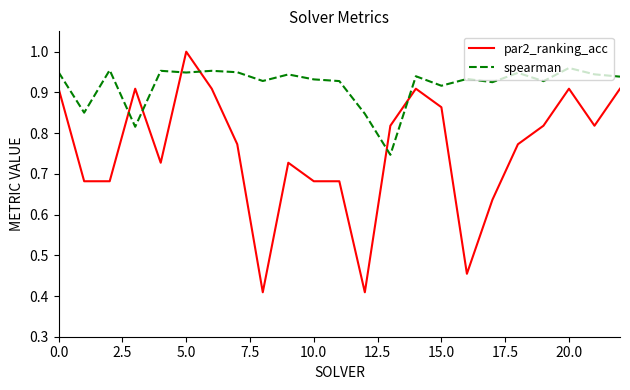

At how many categories does at least one series exceed 0?

23